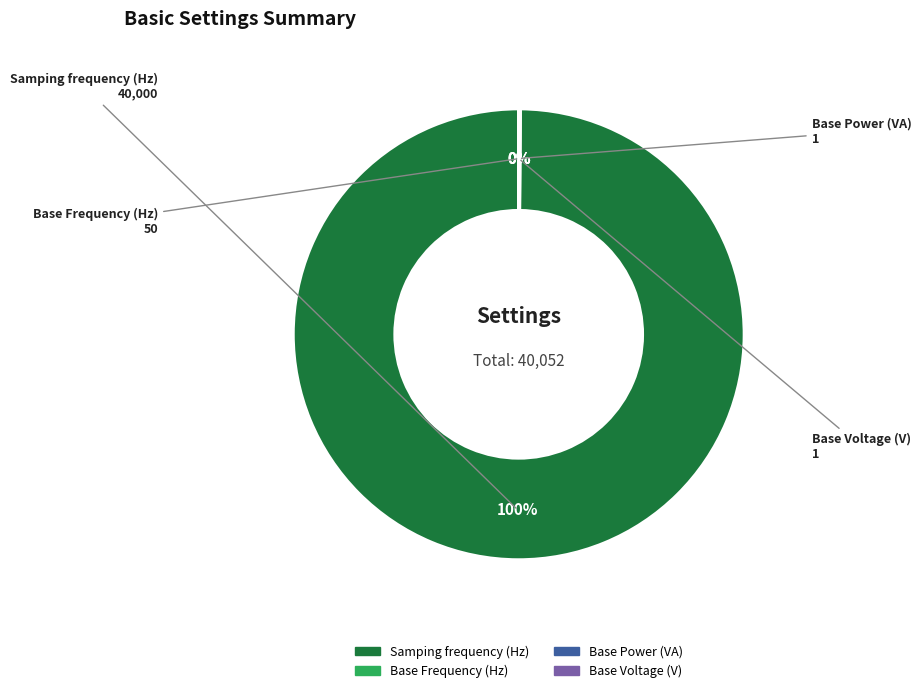

Which slice represents more than half of the pie?

Samping frequency (Hz)